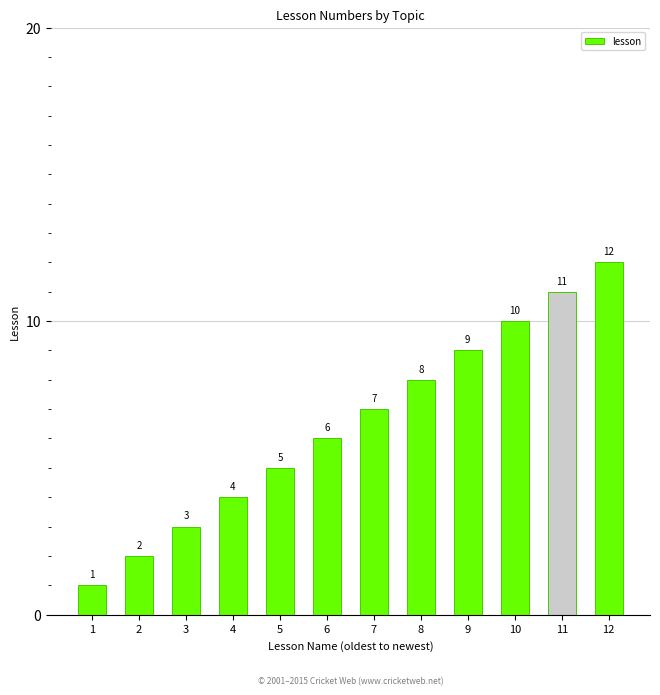

How many distinct data groups are displayed?

1